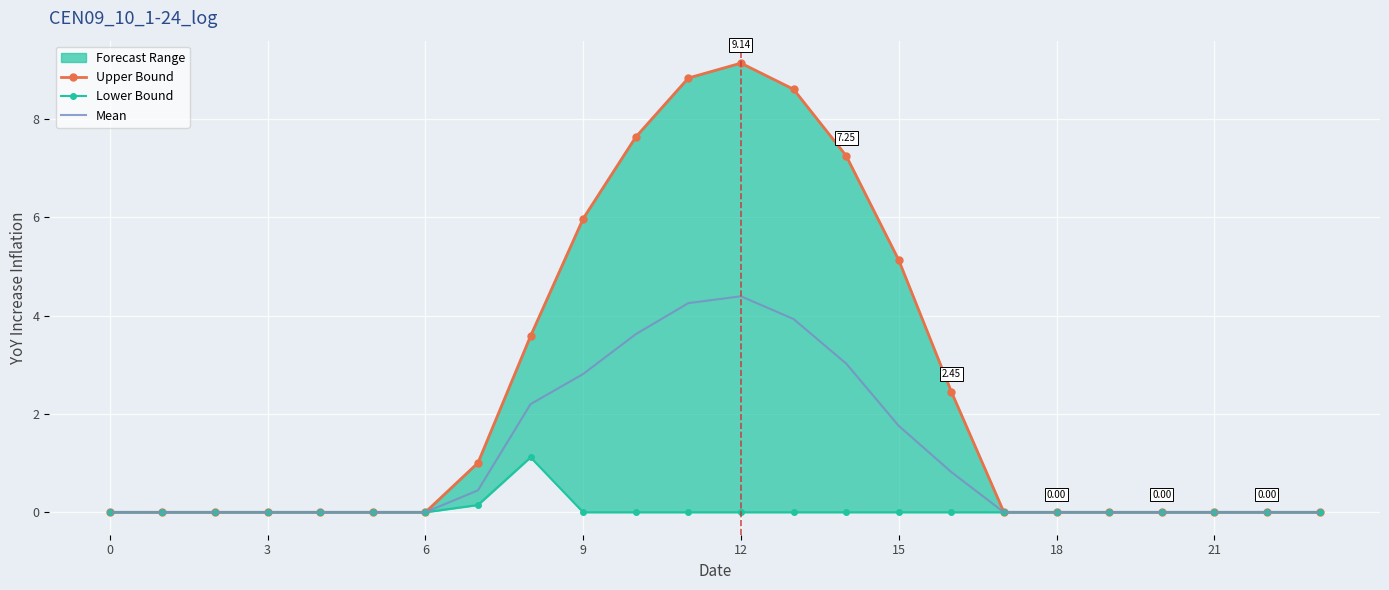

Is this an area chart (filled region under the line)?

No